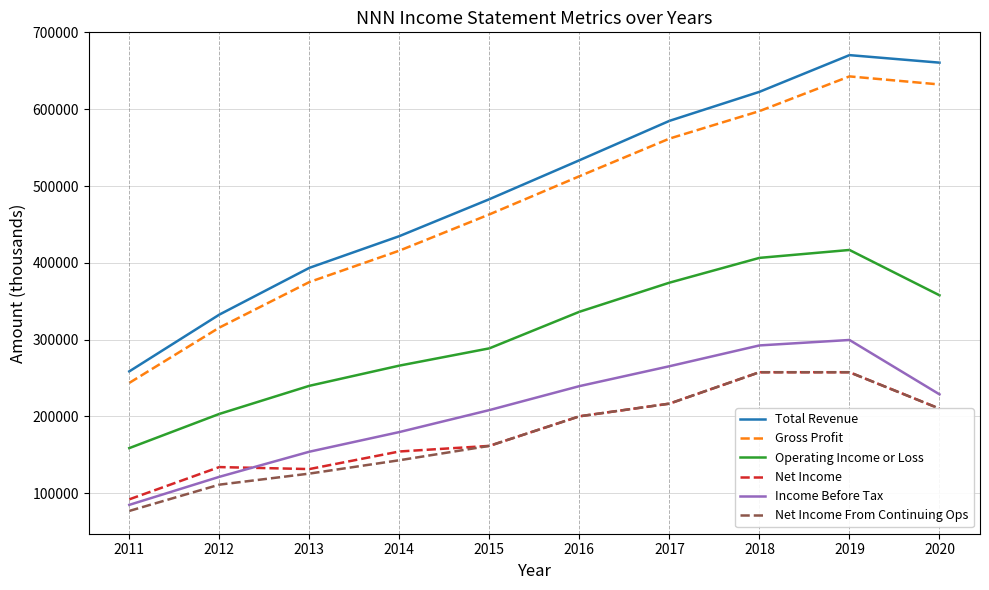

Between 2012 and 2014, which series saw the biggest shift?

Total Revenue